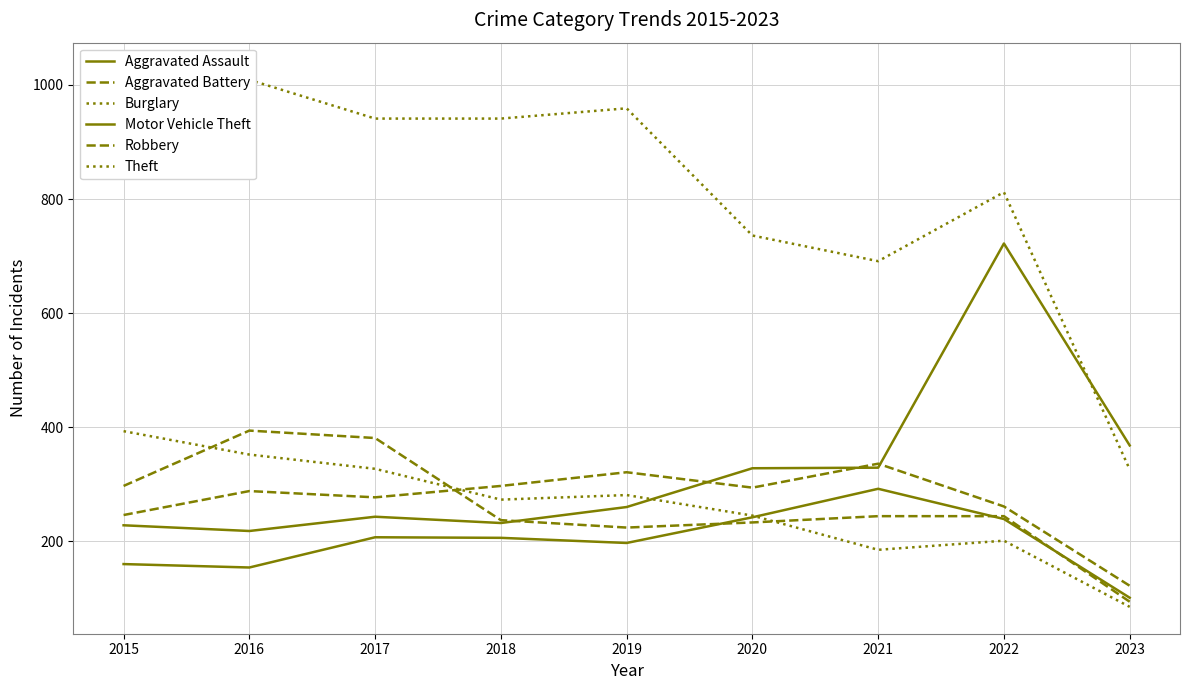

Reading left to right, extract all data points from this chart.

Aggravated Assault: 2015=160	2016=154	2017=207	2018=206	2019=197	2020=242	2021=292	2022=239	2023=101
Aggravated Battery: 2015=246	2016=288	2017=277	2018=297	2019=321	2020=294	2021=336	2022=261	2023=122
Burglary: 2015=393	2016=352	2017=327	2018=273	2019=281	2020=245	2021=185	2022=201	2023=85
Motor Vehicle Theft: 2015=228	2016=218	2017=243	2018=232	2019=260	2020=328	2021=329	2022=722	2023=368
Robbery: 2015=297	2016=394	2017=381	2018=237	2019=224	2020=233	2021=244	2022=244	2023=94
Theft: 2015=1027	2016=1009	2017=941	2018=941	2019=959	2020=736	2021=691	2022=812	2023=326